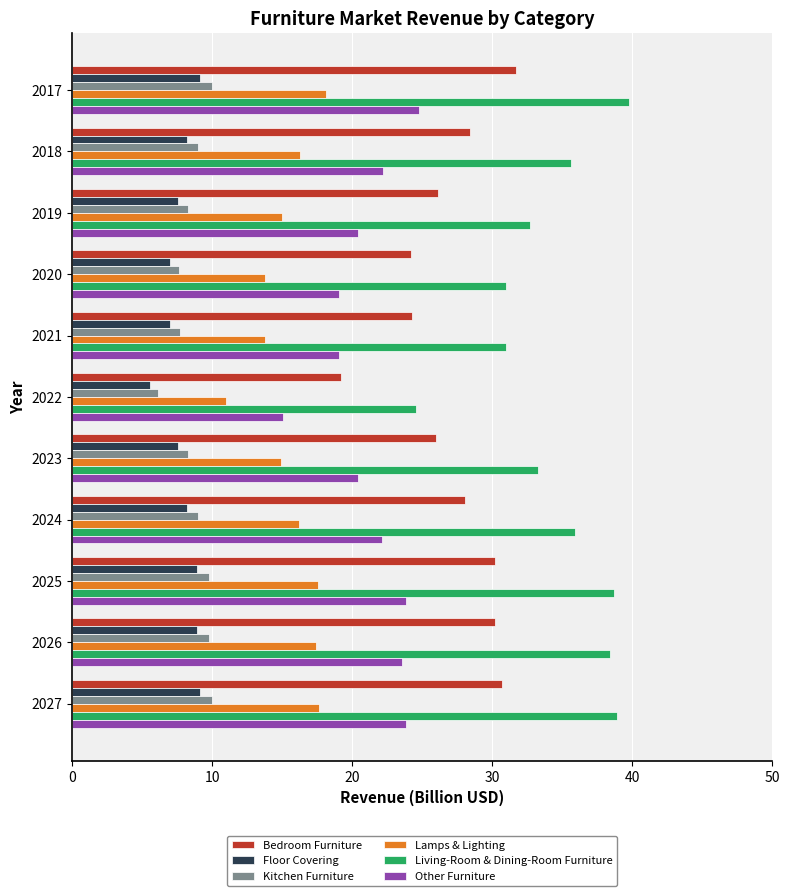

Which series has the largest total across all categories?

Living-Room & Dining-Room Furniture